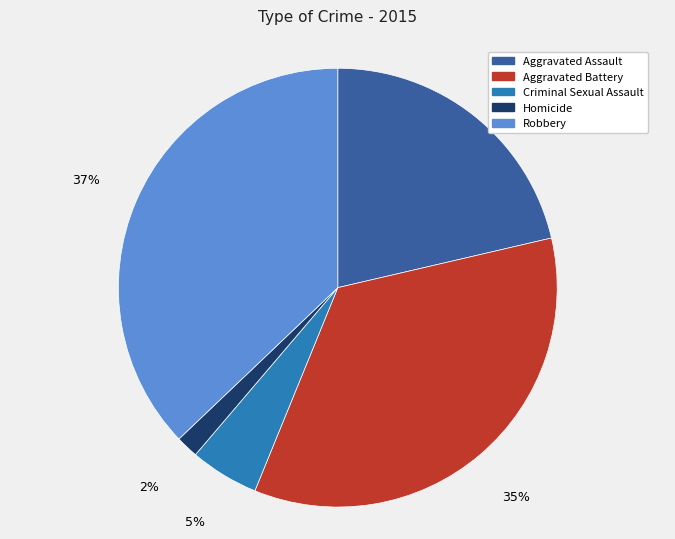

What is the largest slice in the pie chart?

Robbery